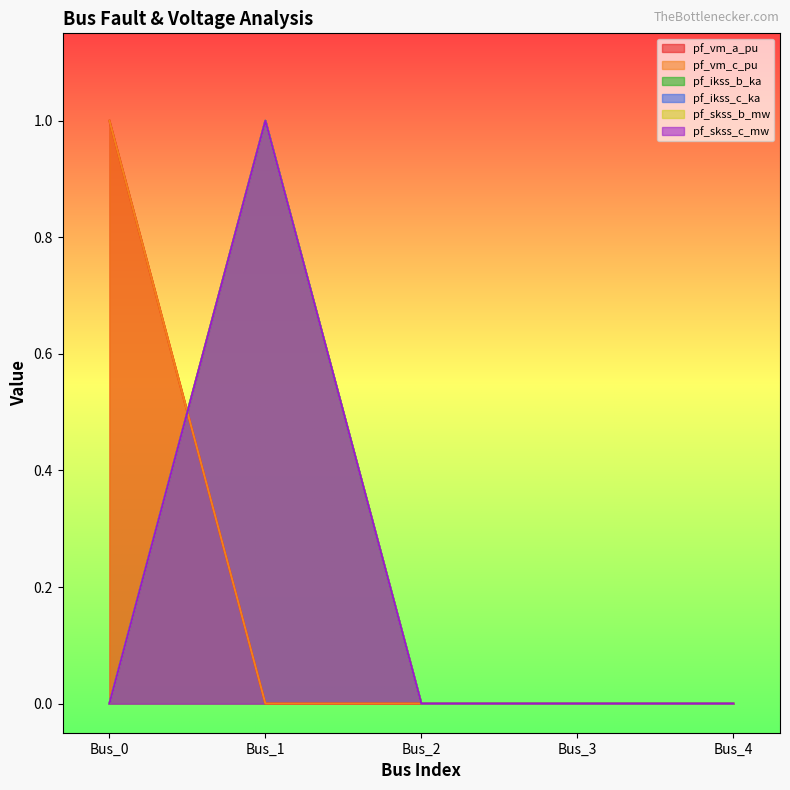

Rank the series by their maximum value, from lowest to highest.

pf_vm_a_pu, pf_vm_c_pu, pf_ikss_b_ka, pf_ikss_c_ka, pf_skss_b_mw, pf_skss_c_mw